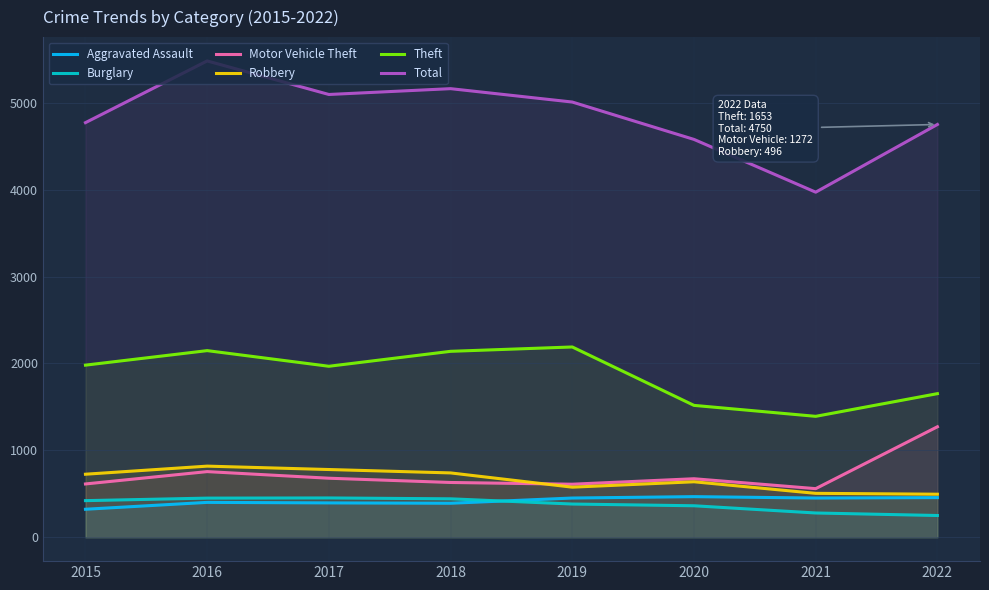

What is the difference between the maximum and minimum values in the Theft series?

798